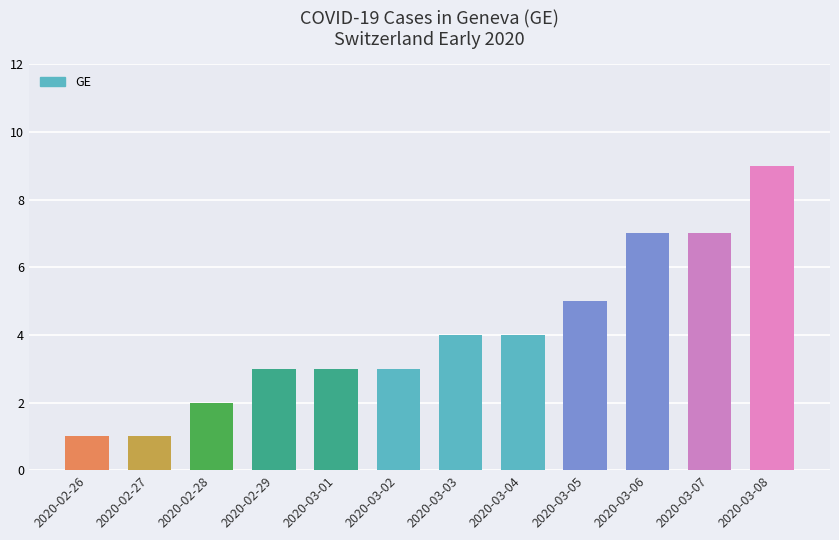

Reading left to right, extract all data points from this chart.

2020-02-26=1	2020-02-27=1	2020-02-28=2	2020-02-29=3	2020-03-01=3	2020-03-02=3	2020-03-03=4	2020-03-04=4	2020-03-05=5	2020-03-06=7	2020-03-07=7	2020-03-08=9